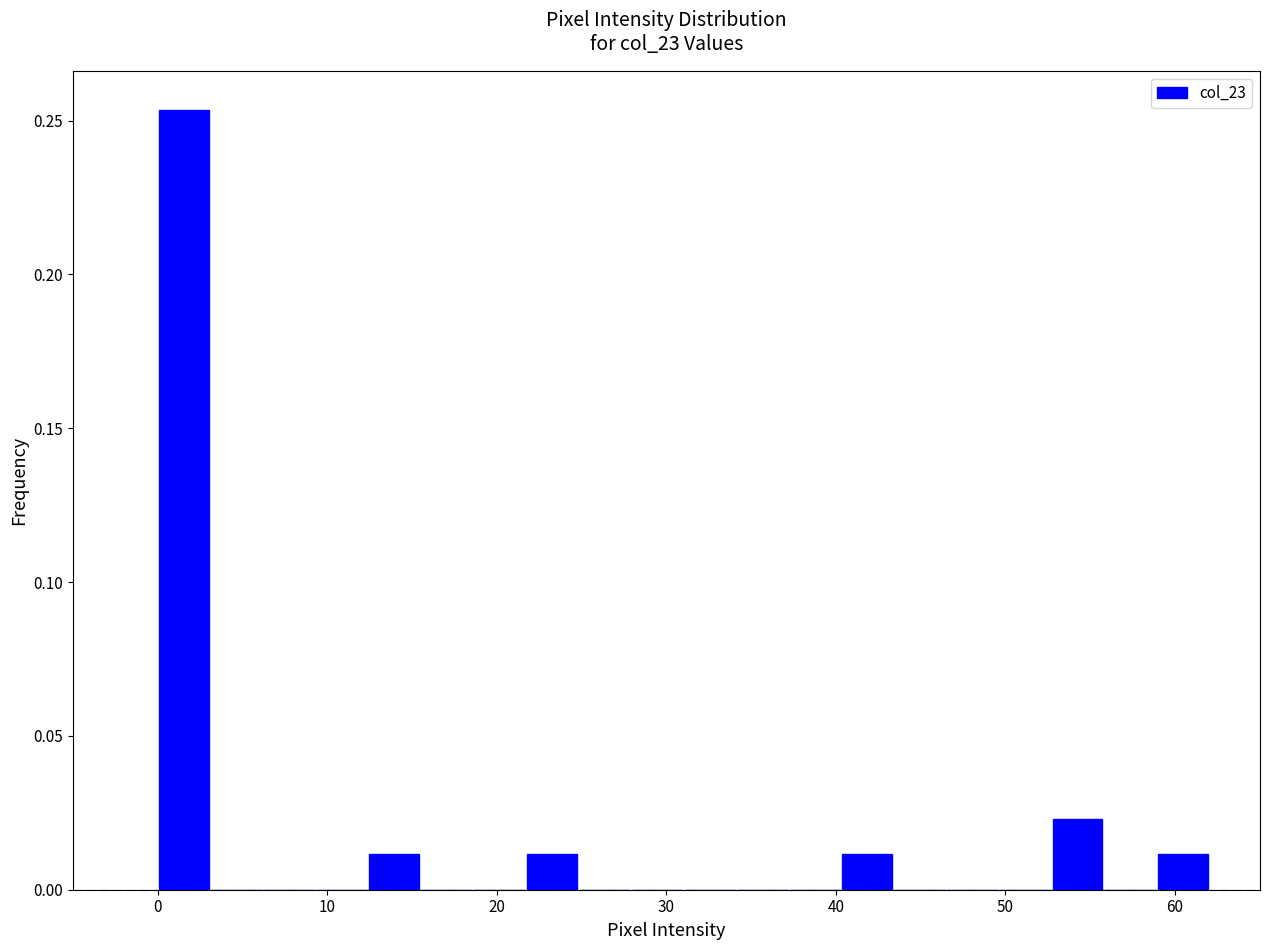

Around what value on the x-axis is the tallest bar? Give the approximate position of its centre, as read against the axis.

2